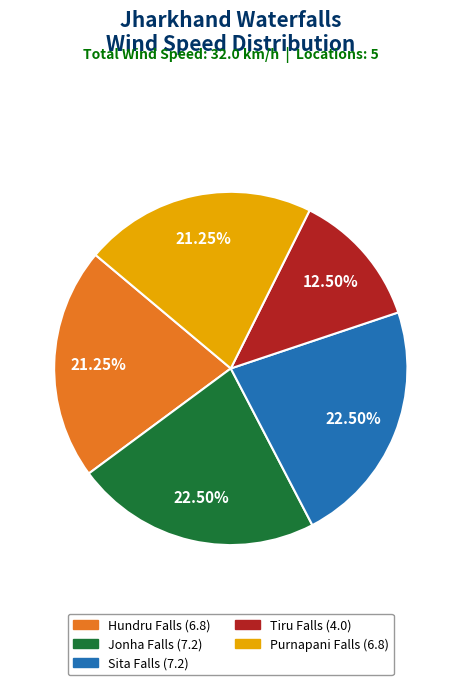

Is there a majority slice in this chart?

No